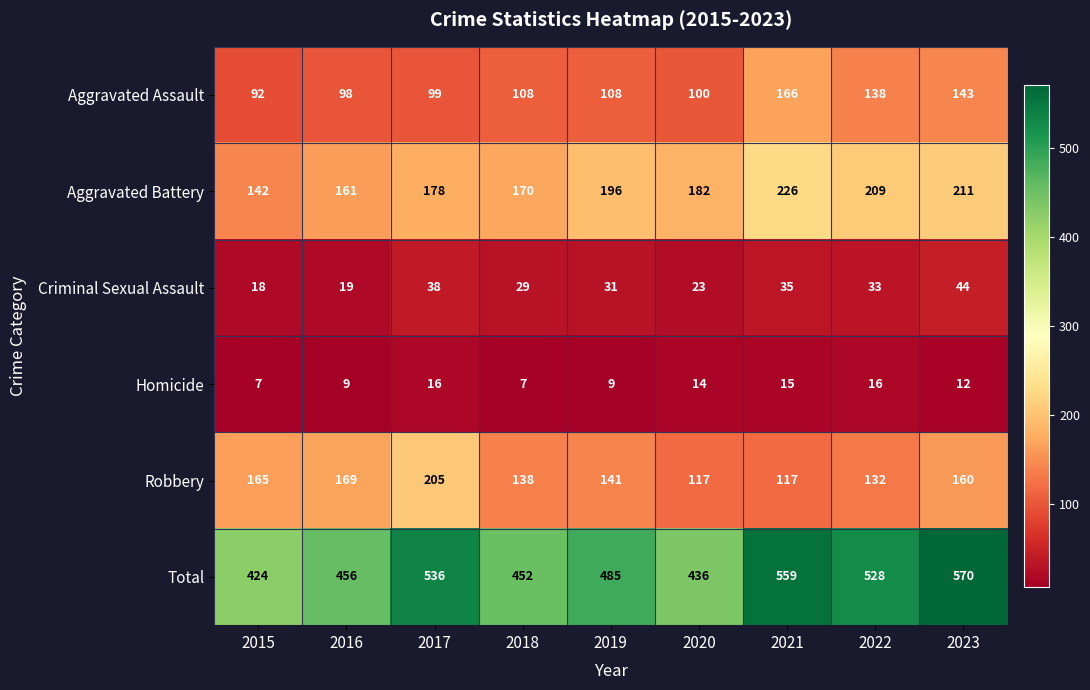

What is the average value of the Robbery series?

149